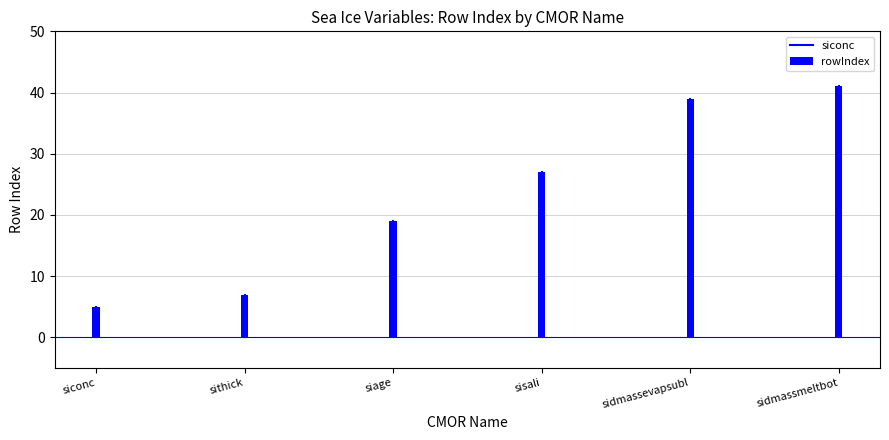

What is the approximate value at siage?

19